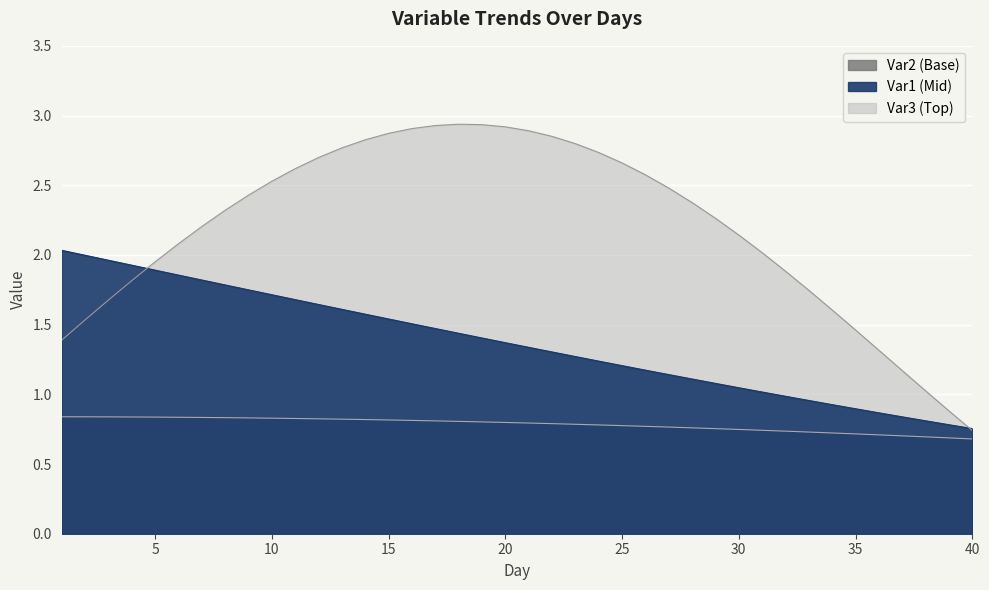

Which series has the largest total across all categories?

Var3